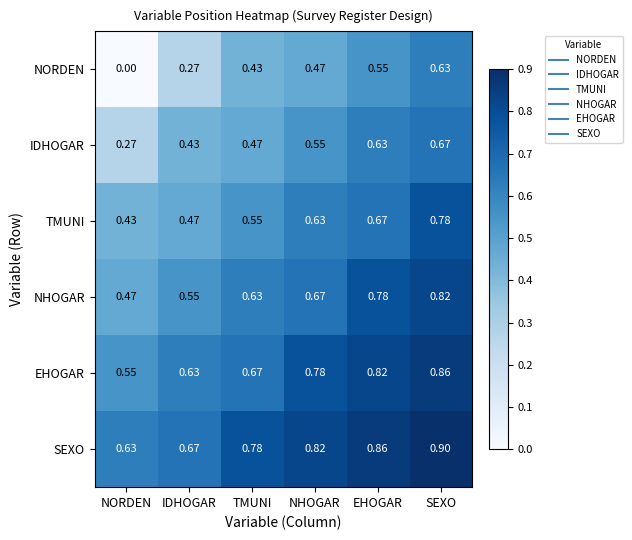

Which series has the largest total across all categories?

SEXO